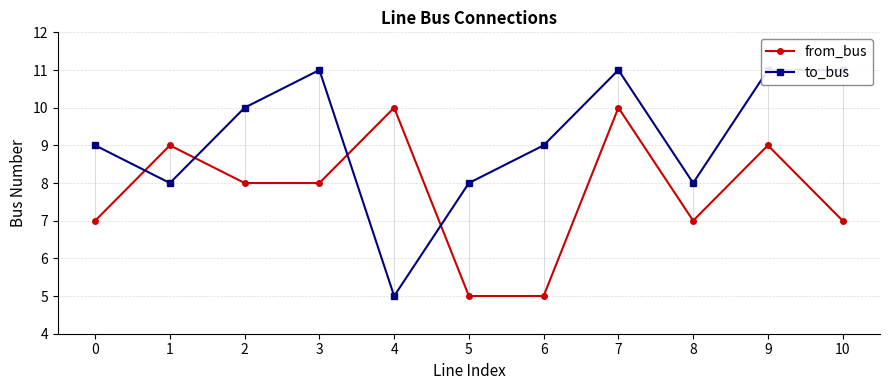

Is it true that to_bus equals 9 at 6?

True